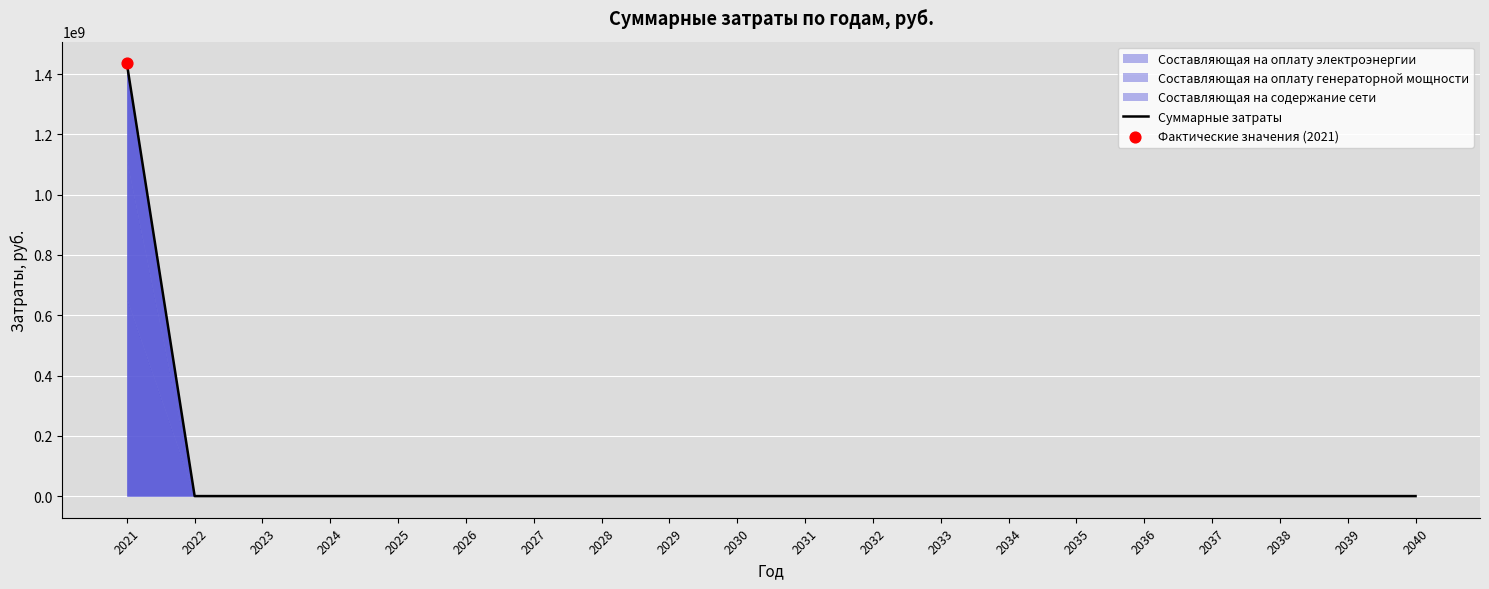

What is the change in value from 2021 to 2029?

-1435841103.6